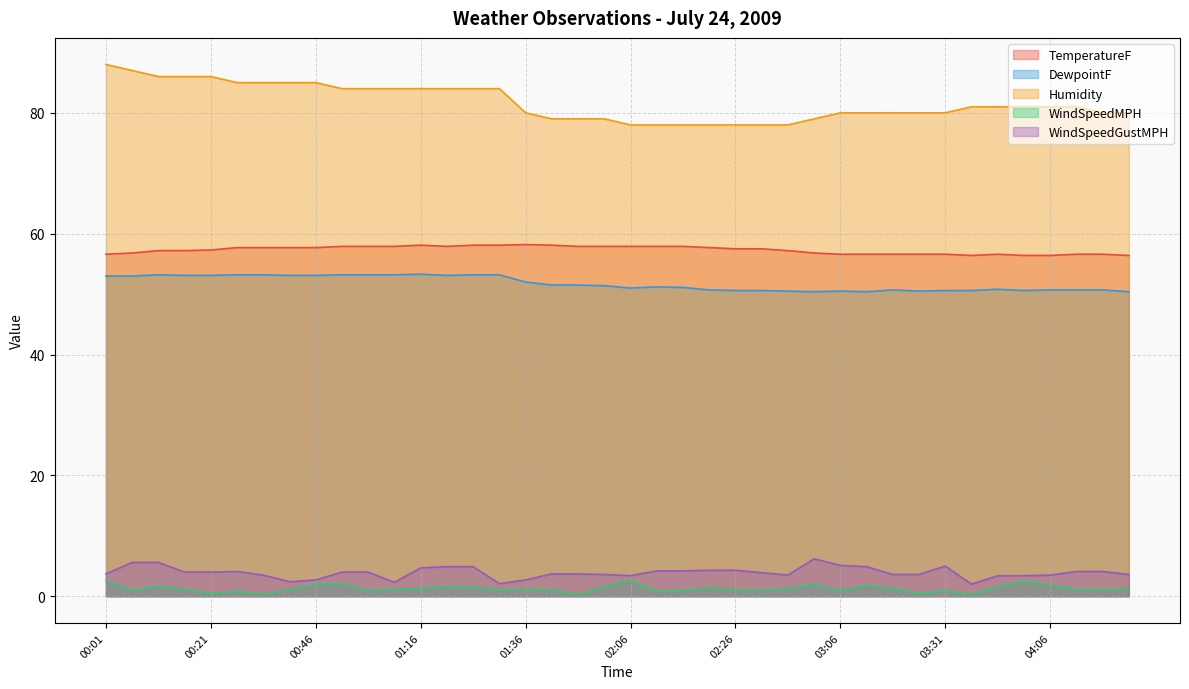

Reading left to right, transcribe all the data shown in this chart.

TemperatureF: 00:01=56.6	00:06=56.8	00:11=57.2	00:16=57.2	00:21=57.3	00:31=57.7	00:36=57.7	00:41=57.7	00:46=57.7	00:51=57.9	00:56=57.9	01:01=57.9	01:16=58.1	01:21=57.9	01:26=58.1	01:31=58.1	01:36=58.2	01:41=58.1	01:46=57.9	02:01=57.9	02:06=57.9	02:11=57.9	02:16=57.9	02:21=57.7	02:26=57.5	02:31=57.5	02:46=57.2	03:01=56.8	03:06=56.6	03:11=56.6	03:21=56.6	03:26=56.6	03:31=56.6	03:51=56.4	03:56=56.6	04:01=56.4	04:06=56.4	04:16=56.6	04:21=56.6	04:31=56.4
DewpointF: 00:01=53.0	00:06=53.0	00:11=53.2	00:16=53.1	00:21=53.1	00:31=53.2	00:36=53.2	00:41=53.1	00:46=53.1	00:51=53.2	00:56=53.2	01:01=53.2	01:16=53.3	01:21=53.1	01:26=53.2	01:31=53.2	01:36=52.0	01:41=51.5	01:46=51.5	02:01=51.4	02:06=51.0	02:11=51.2	02:16=51.1	02:21=50.7	02:26=50.6	02:31=50.6	02:46=50.5	03:01=50.4	03:06=50.5	03:11=50.4	03:21=50.7	03:26=50.5	03:31=50.6	03:51=50.6	03:56=50.8	04:01=50.6	04:06=50.7	04:16=50.7	04:21=50.7	04:31=50.4
Humidity: 00:01=88.0	00:06=87.0	00:11=86.0	00:16=86.0	00:21=86.0	00:31=85.0	00:36=85.0	00:41=85.0	00:46=85.0	00:51=84.0	00:56=84.0	01:01=84.0	01:16=84.0	01:21=84.0	01:26=84.0	01:31=84.0	01:36=80.0	01:41=79.0	01:46=79.0	02:01=79.0	02:06=78.0	02:11=78.0	02:16=78.0	02:21=78.0	02:26=78.0	02:31=78.0	02:46=78.0	03:01=79.0	03:06=80.0	03:11=80.0	03:21=80.0	03:26=80.0	03:31=80.0	03:51=81.0	03:56=81.0	04:01=81.0	04:06=81.0	04:16=81.0	04:21=80.0	04:31=80.0
WindSpeedMPH: 00:01=2.6	00:06=0.9	00:11=1.7	00:16=1.1	00:21=0.5	00:31=0.8	00:36=0.3	00:41=1.1	00:46=2.0	00:51=2.1	00:56=0.9	01:01=1.1	01:16=1.3	01:21=1.6	01:26=1.5	01:31=1.0	01:36=1.1	01:41=1.0	01:46=0.2	02:01=1.6	02:06=2.7	02:11=0.8	02:16=0.9	02:21=1.4	02:26=1.0	02:31=1.0	02:46=1.2	03:01=2.0	03:06=0.9	03:11=1.8	03:21=1.2	03:26=0.5	03:31=0.9	03:51=0.3	03:56=1.6	04:01=2.5	04:06=1.8	04:16=1.1	04:21=1.1	04:31=1.2
WindSpeedGustMPH: 00:01=3.7	00:06=5.6	00:11=5.6	00:16=4.0	00:21=4.0	00:31=4.1	00:36=3.5	00:41=2.4	00:46=2.7	00:51=4.0	00:56=4.0	01:01=2.3	01:16=4.7	01:21=4.9	01:26=4.9	01:31=2.1	01:36=2.7	01:41=3.7	01:46=3.7	02:01=3.6	02:06=3.4	02:11=4.2	02:16=4.2	02:21=4.3	02:26=4.3	02:31=3.9	02:46=3.5	03:01=6.2	03:06=5.1	03:11=4.9	03:21=3.6	03:26=3.6	03:31=5.0	03:51=2.0	03:56=3.4	04:01=3.4	04:06=3.5	04:16=4.1	04:21=4.1	04:31=3.6